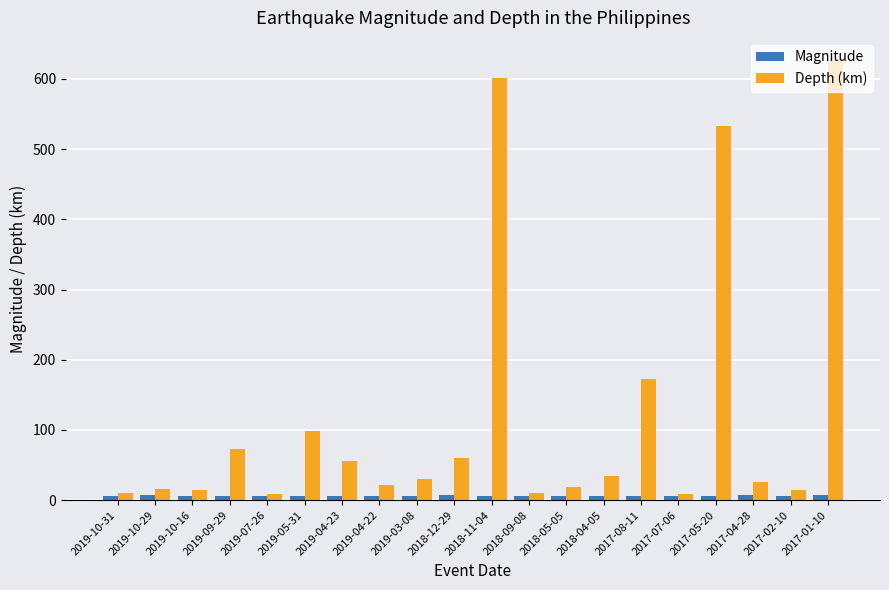

Are the bars grouped side by side (vs. stacked)?

Yes